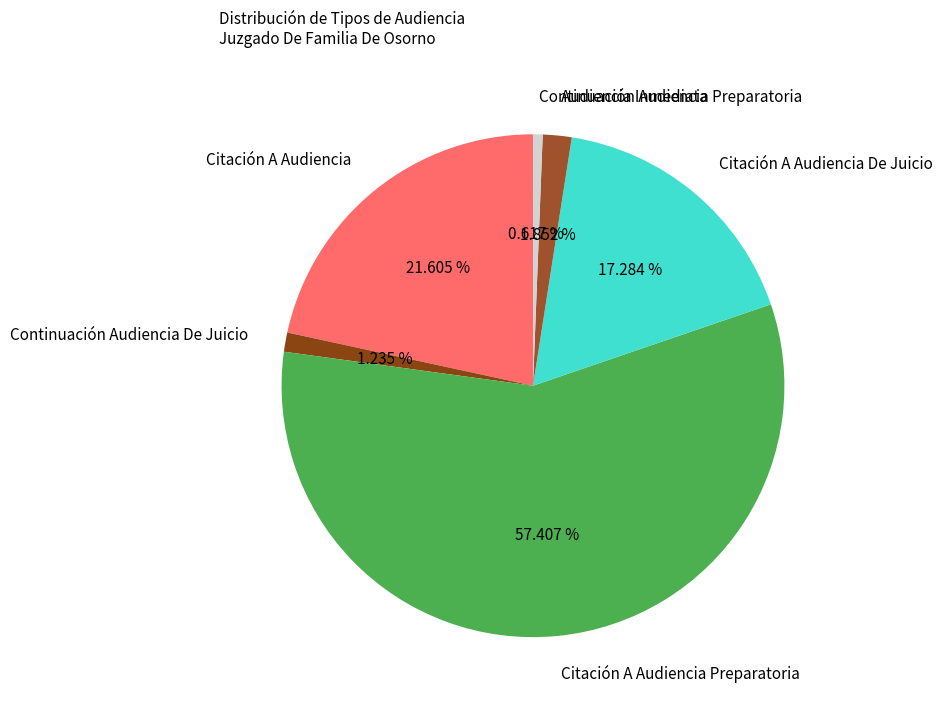

Count the number of slices in the pie.

6